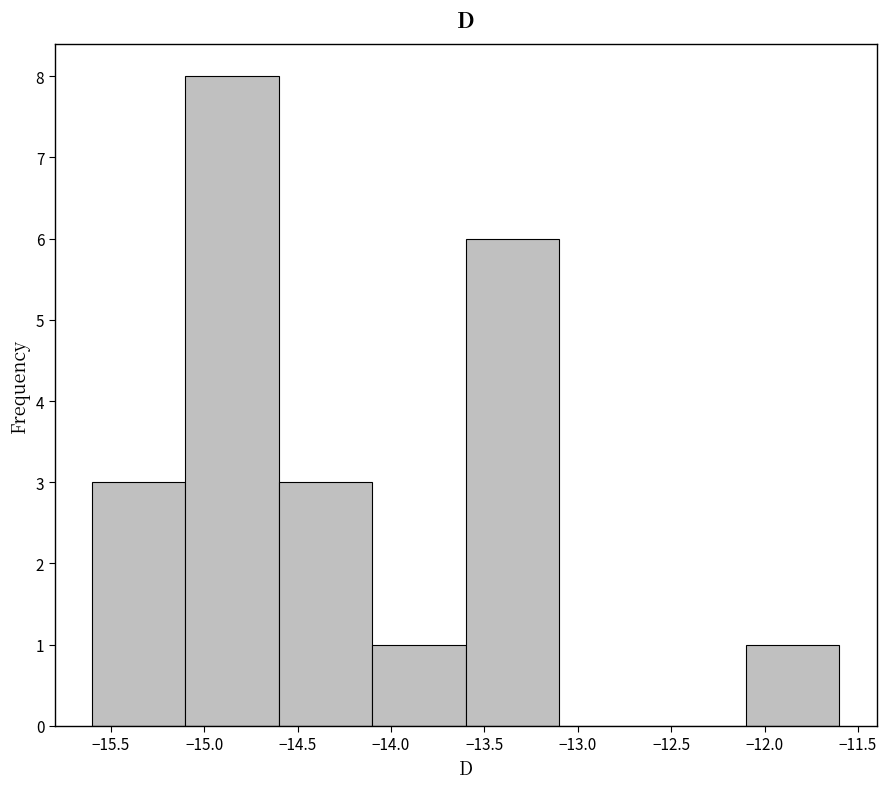

Reading left to right, transcribe this chart: for each bar, give the range it covers on the x-axis and its height. The values are not printed on the chart, so give them approximately, as read against the axis.

-15.6 to -15.1: 3
-15.1 to -14.6: 8
-14.6 to -14.1: 3
-14.1 to -13.6: 1
-13.6 to -13.1: 6
-13.1 to -12.6: 0
-12.6 to -12.1: 0
-12.1 to -11.6: 1